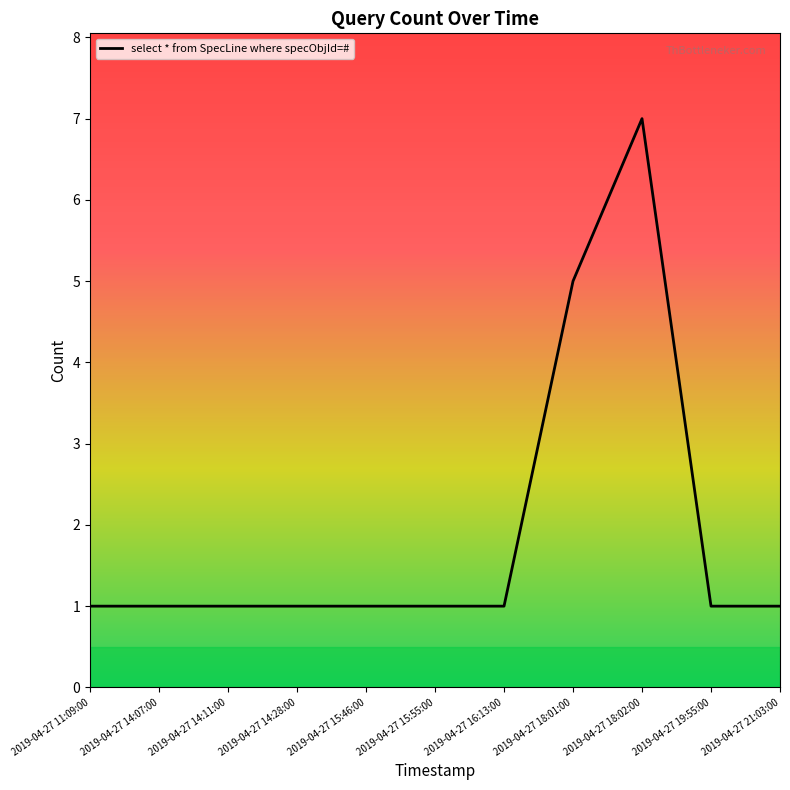

True or false: the data shows 0 at 2019-04-27 15:46:00.

False